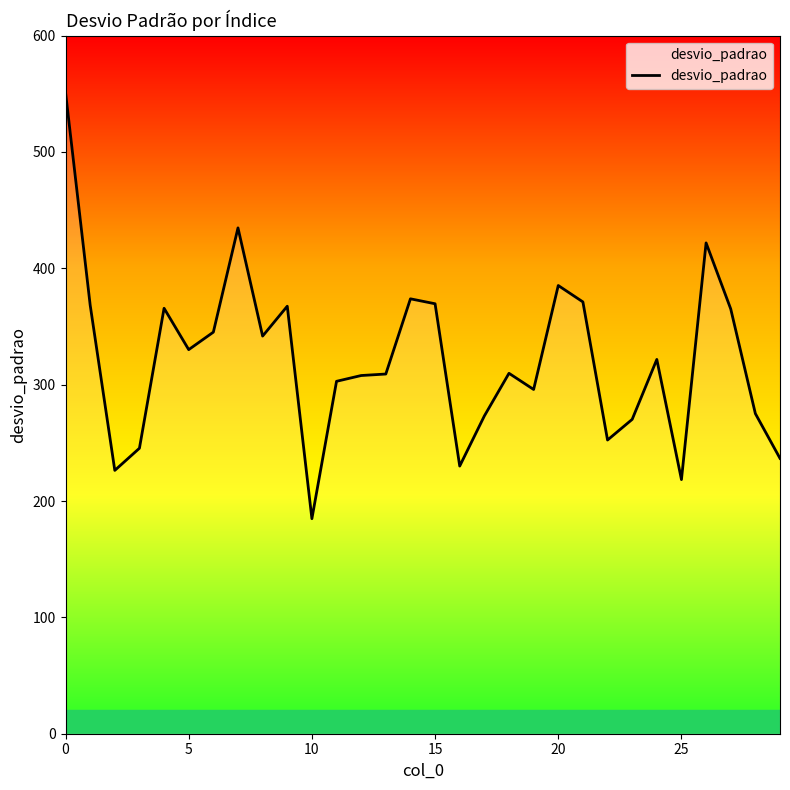

Count the number of categories in the chart.

30